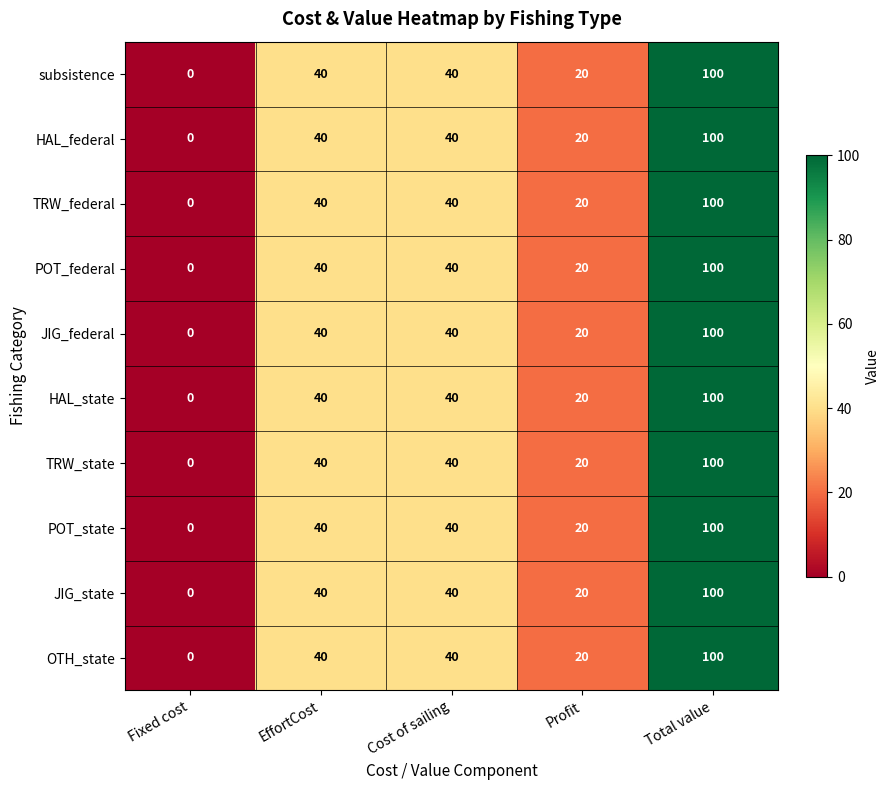

At which category is the sum across all series the highest?

Total value